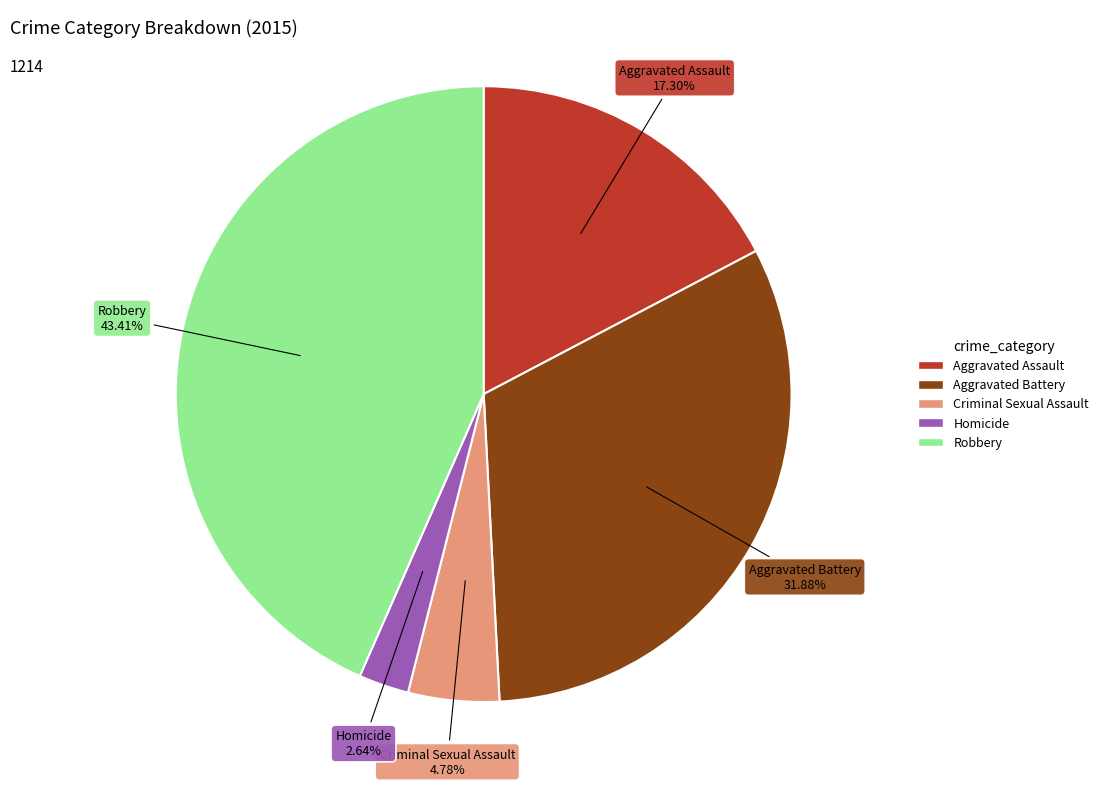

Count the number of slices in the pie.

5